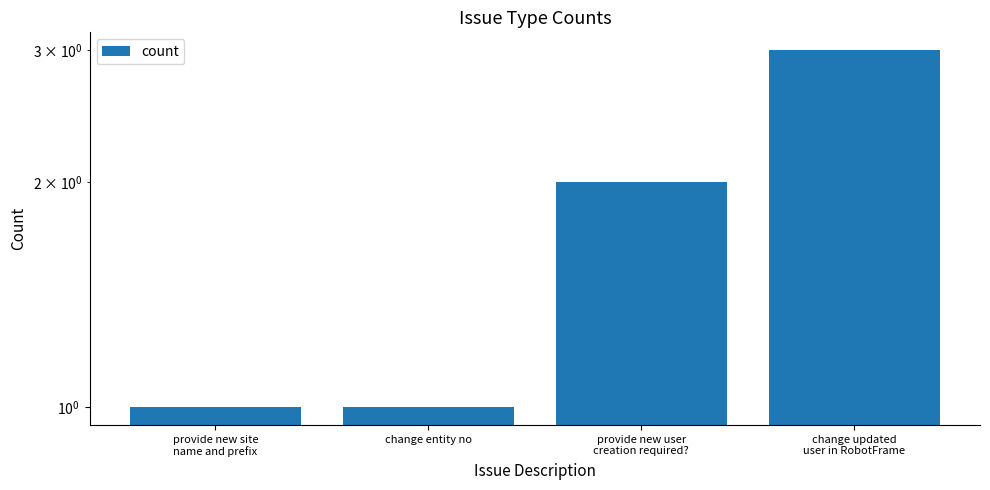

True or false: the data shows 2 at provide new user
creation required?.

True